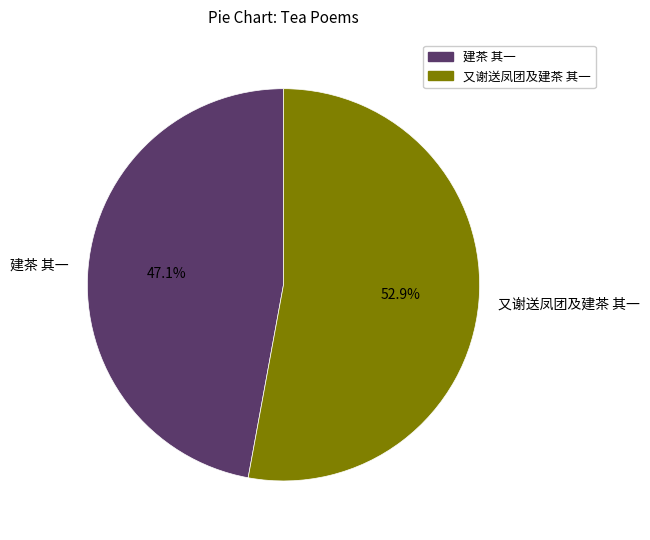

To the nearest percent, what portion does 又谢送凤团及建茶 其一 represent?

53%